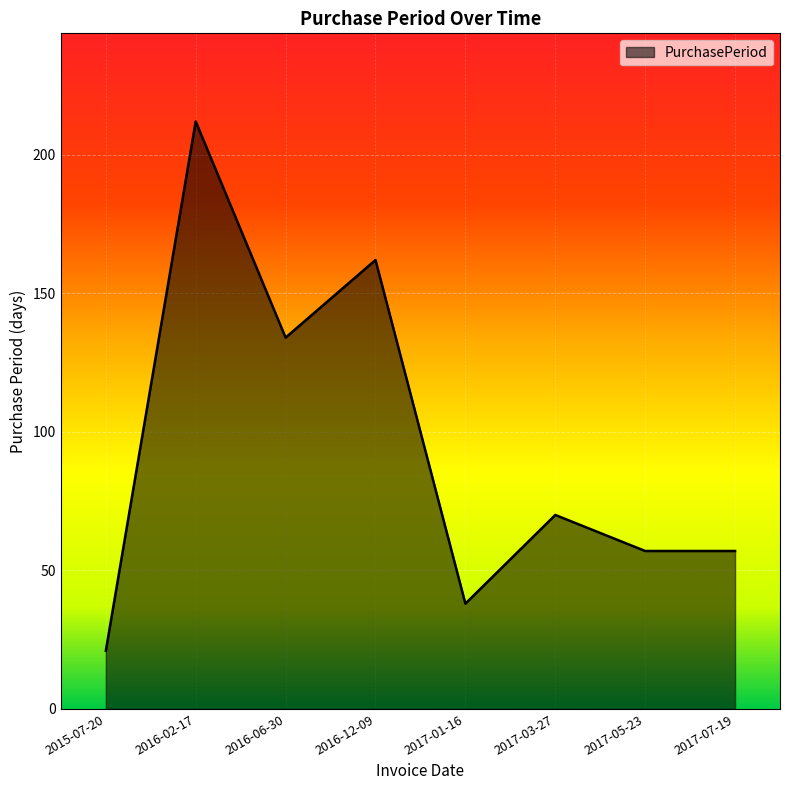

True or false: the data shows 21 at 2015-07-20.

True